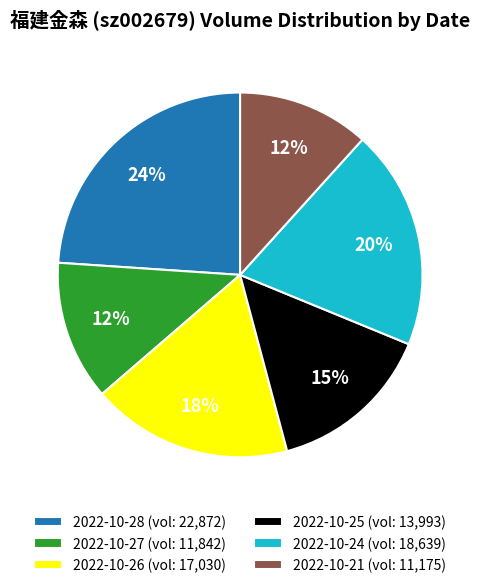

Approximately how many times larger is the value at 2022-10-26 (vol: 17,030) compared to 2022-10-25 (vol: 13,993)?

1.2